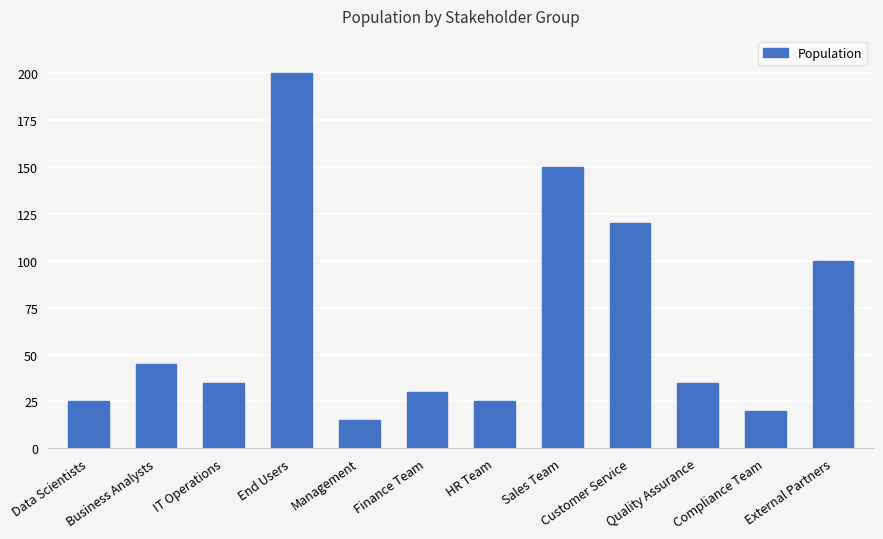

What is the change in value from Compliance Team to External Partners?

+80